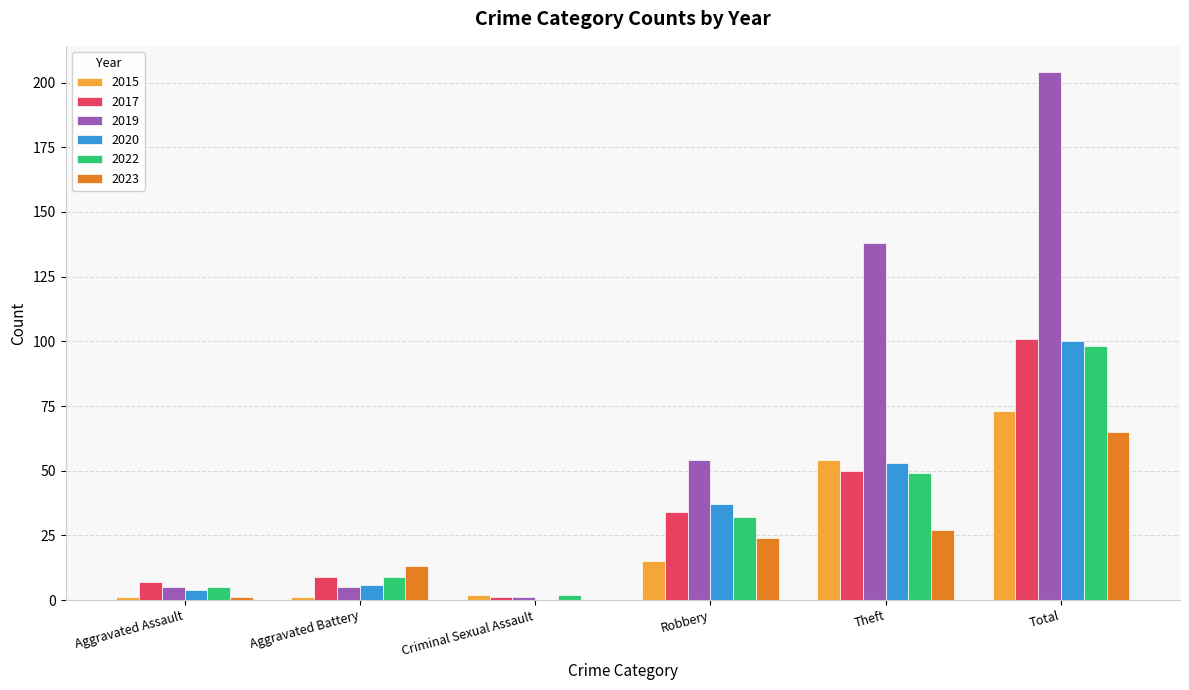

The value of 2019 at Theft is 138. True or false?

True